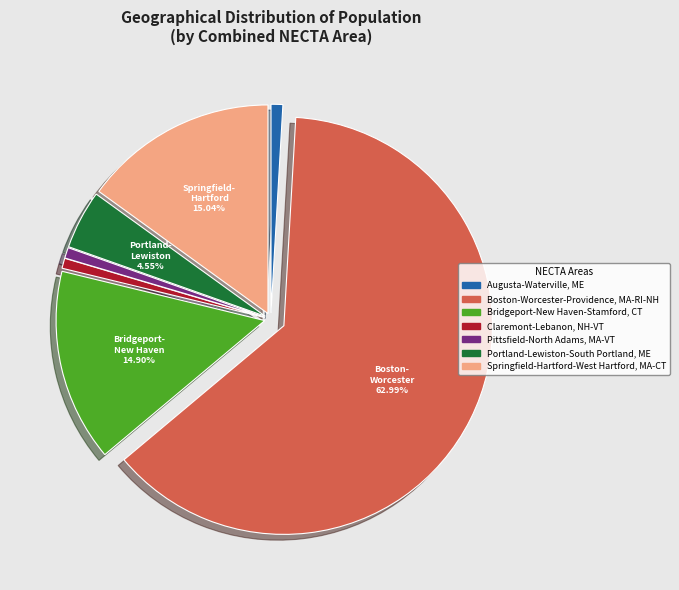

Is Boston-Worcester-Providence, MA-RI-NH the majority of the pie?

Yes